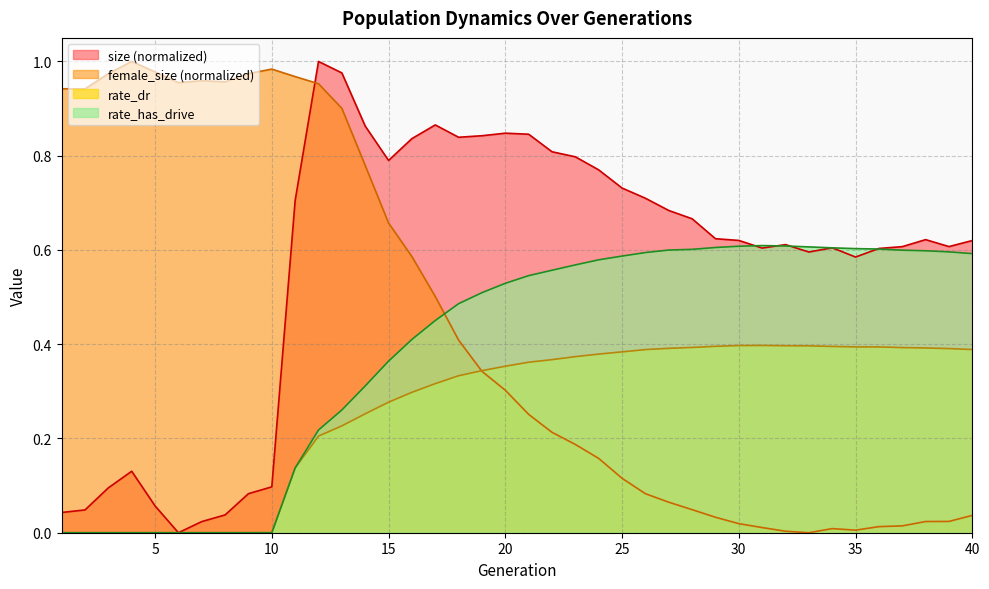

What is the sum of all female_size values?

17.4